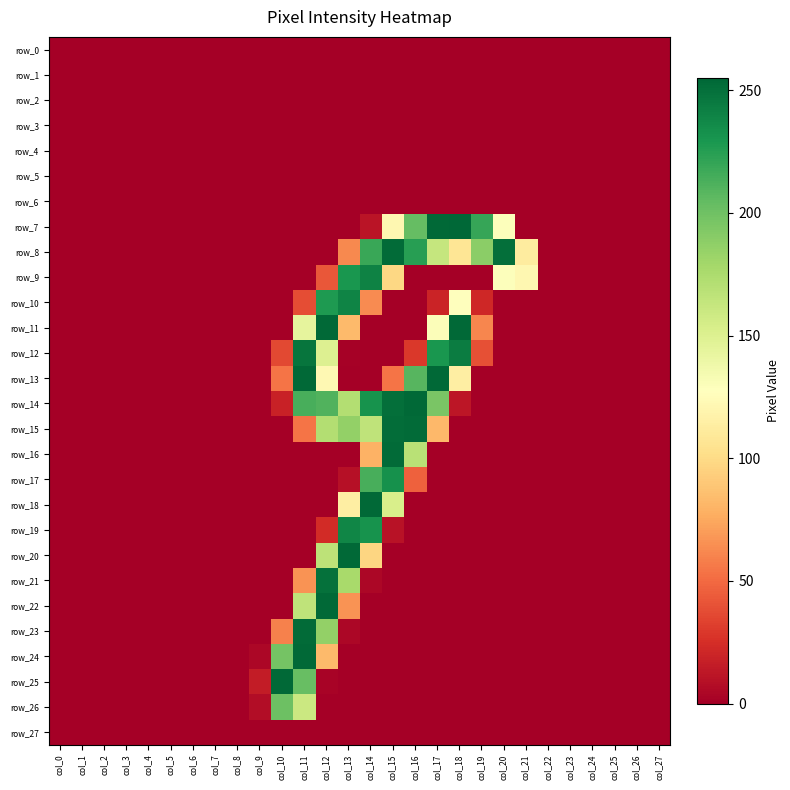

What is the total value across all series at col_10?

820